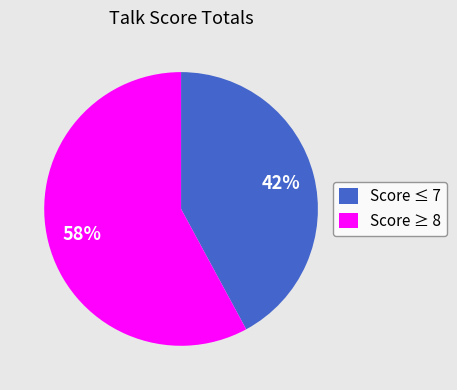

What is the smallest slice in the pie chart?

Score ≤ 7